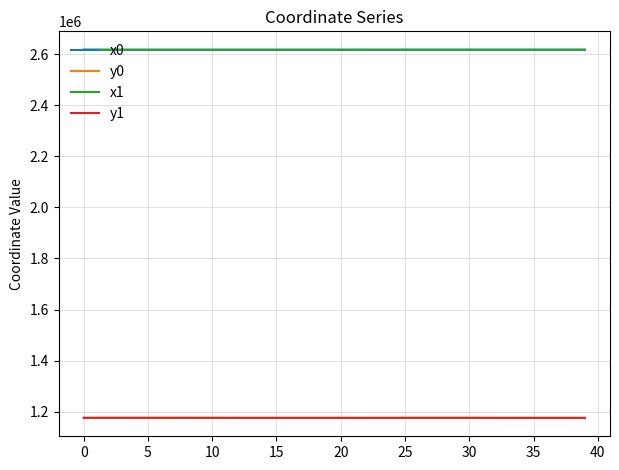

How many distinct data groups are displayed?

4